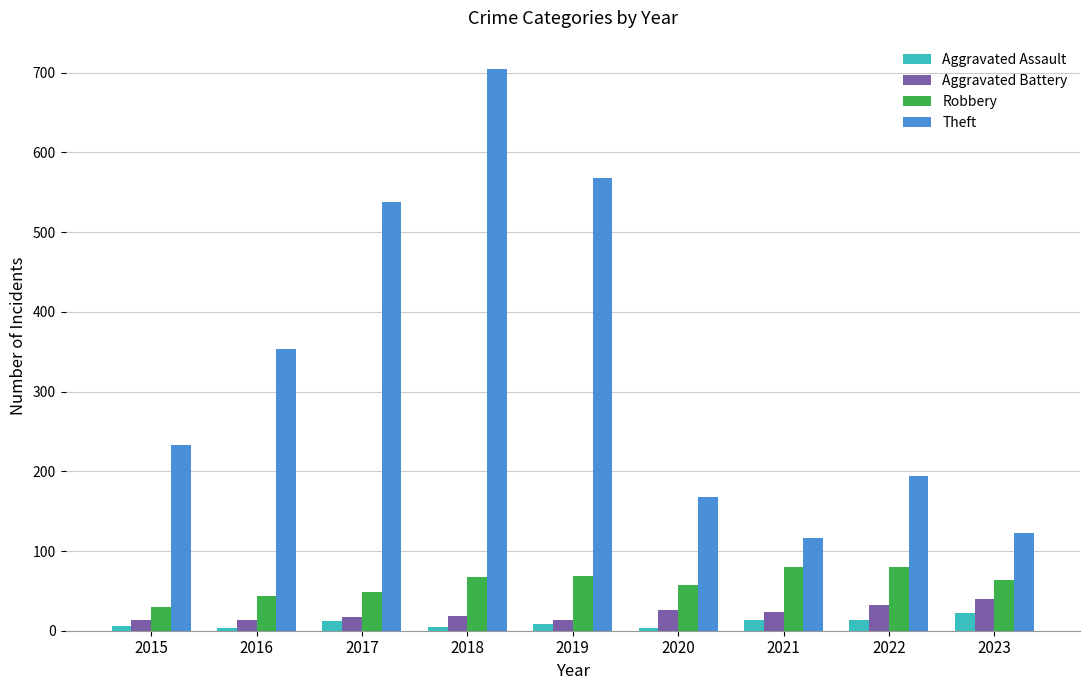

How many distinct data groups are displayed?

4